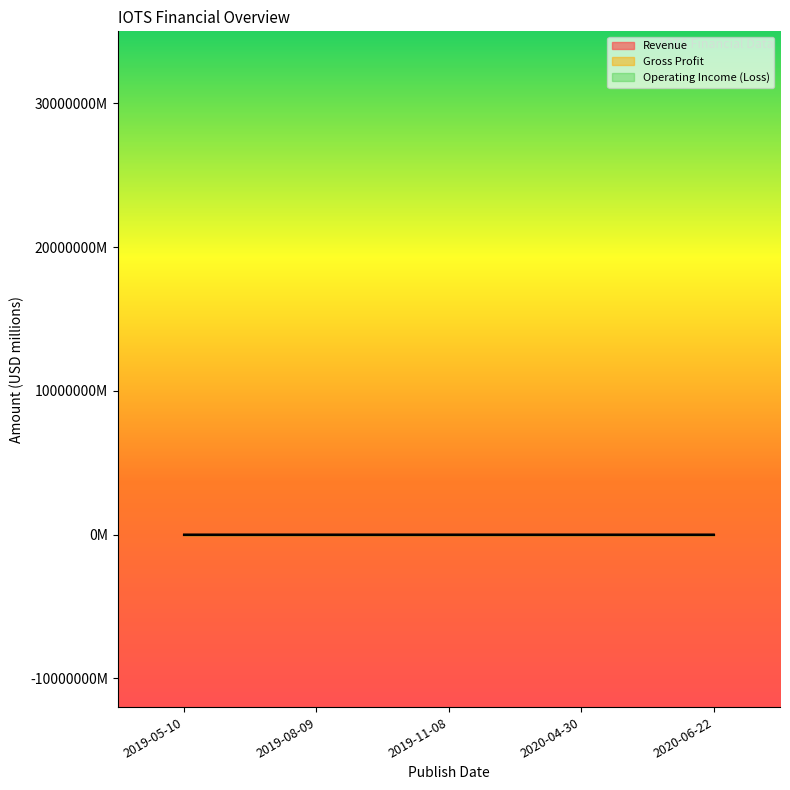

List the labels in order of Revenue value, largest first.

2019-11-08, 2019-08-09, 2019-05-10, 2020-04-30, 2020-06-22